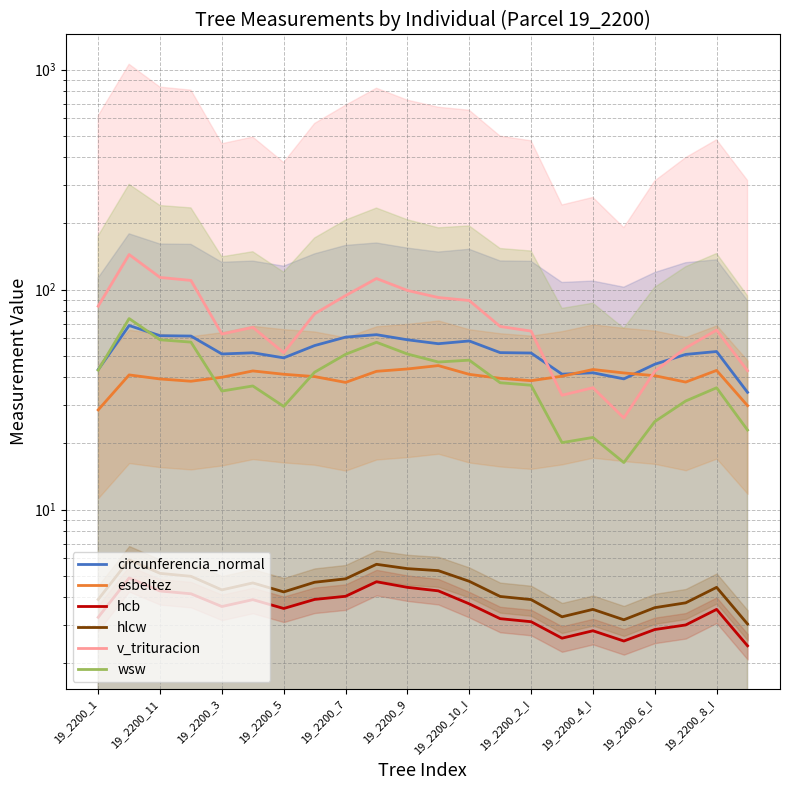

What is the average value of the circunferencia_normal series?

52.2